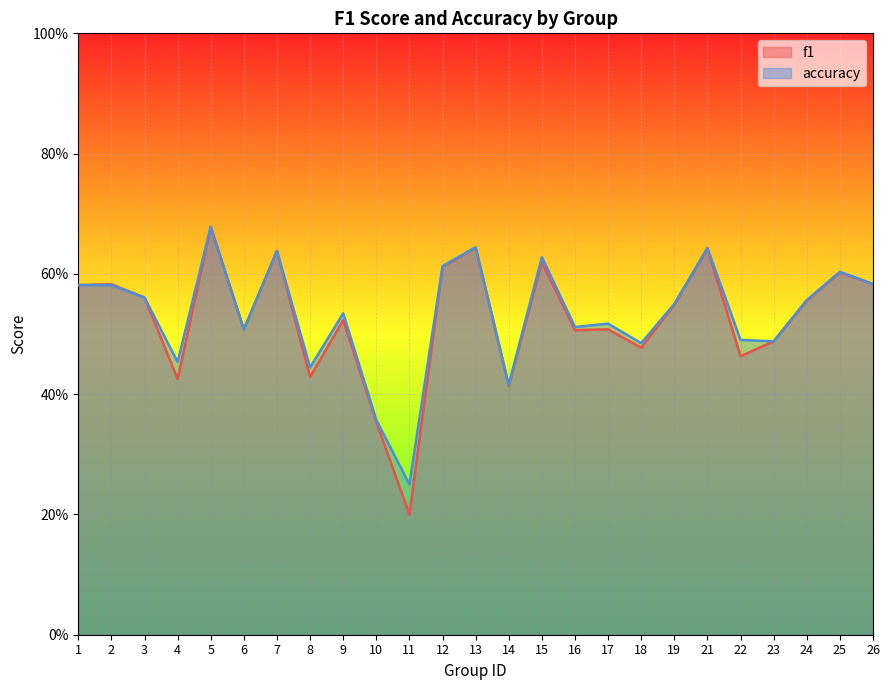

Reading right to left, what are all the values shown in this chart?

f1: 0.6	0.6	0.6	0.5	0.5	0.6	0.5	0.5	0.5	0.5	0.6	0.4	0.6	0.6	0.2	0.4	0.5	0.4	0.6	0.5	0.7	0.4	0.6	0.6	0.6
accuracy: 0.6	0.6	0.6	0.5	0.5	0.6	0.6	0.5	0.5	0.5	0.6	0.4	0.6	0.6	0.2	0.4	0.5	0.4	0.6	0.5	0.7	0.5	0.6	0.6	0.6